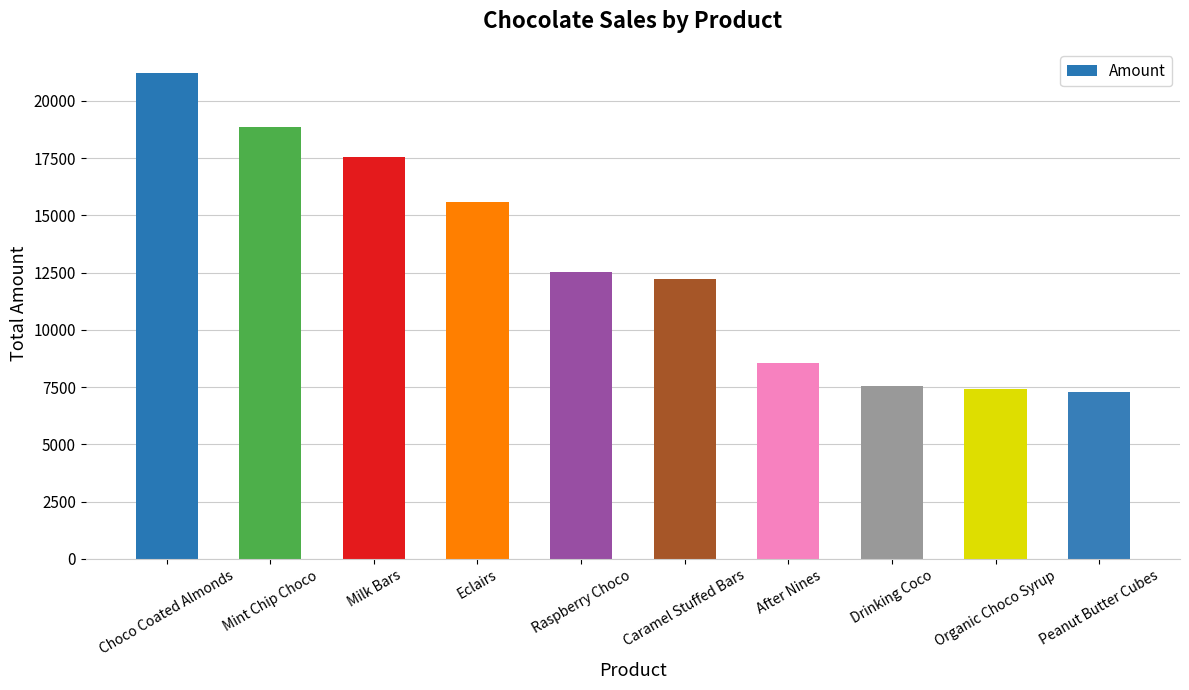

Reading right to left, transcribe all the data shown in this chart.

Peanut Butter Cubes=7287	Organic Choco Syrup=7413	Drinking Coco=7553	After Nines=8561	Caramel Stuffed Bars=12243	Raspberry Choco=12523	Eclairs=15596	Milk Bars=17563	Mint Chip Choco=18872	Choco Coated Almonds=21217